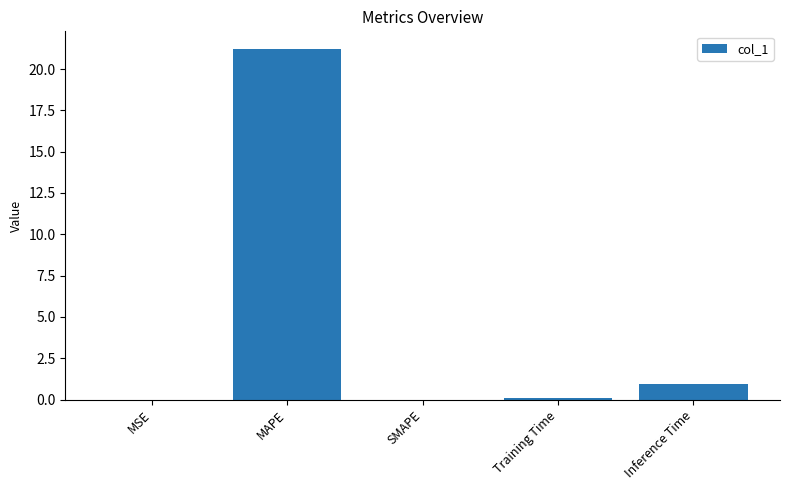

The chart shows a value of 0.0 at SMAPE. True or false?

True